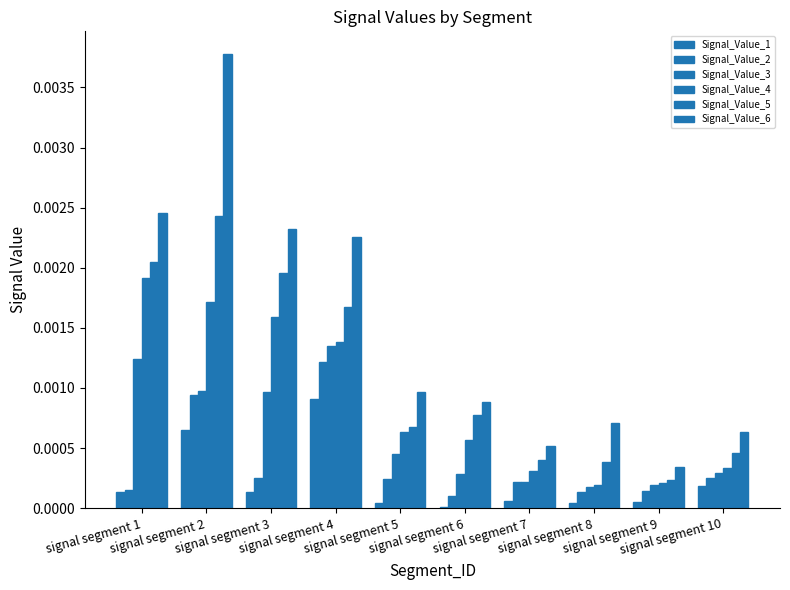

At signal segment 10, list the series in order from smallest to largest.

Signal_Value_1, Signal_Value_2, Signal_Value_3, Signal_Value_4, Signal_Value_5, Signal_Value_6